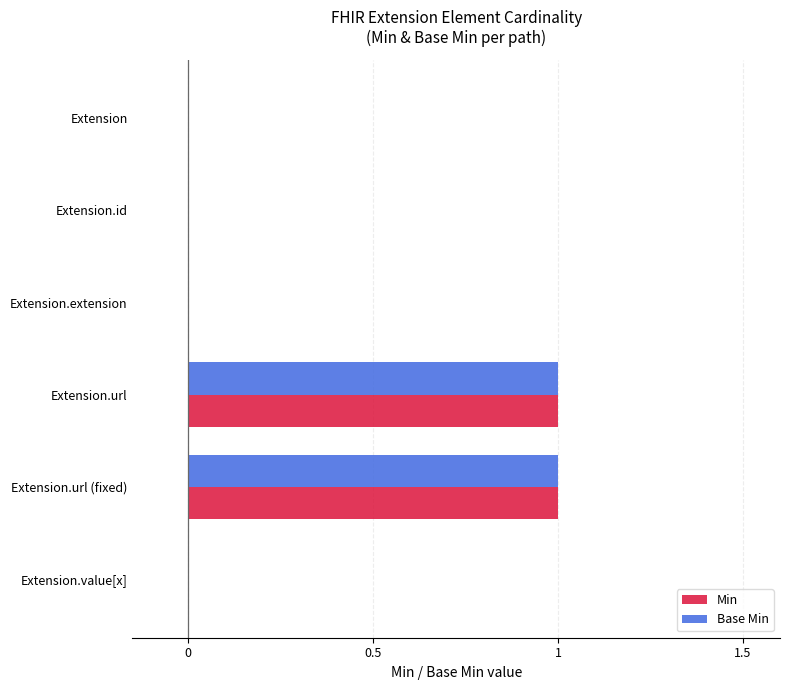

What is the sum of all Base Min values?

2